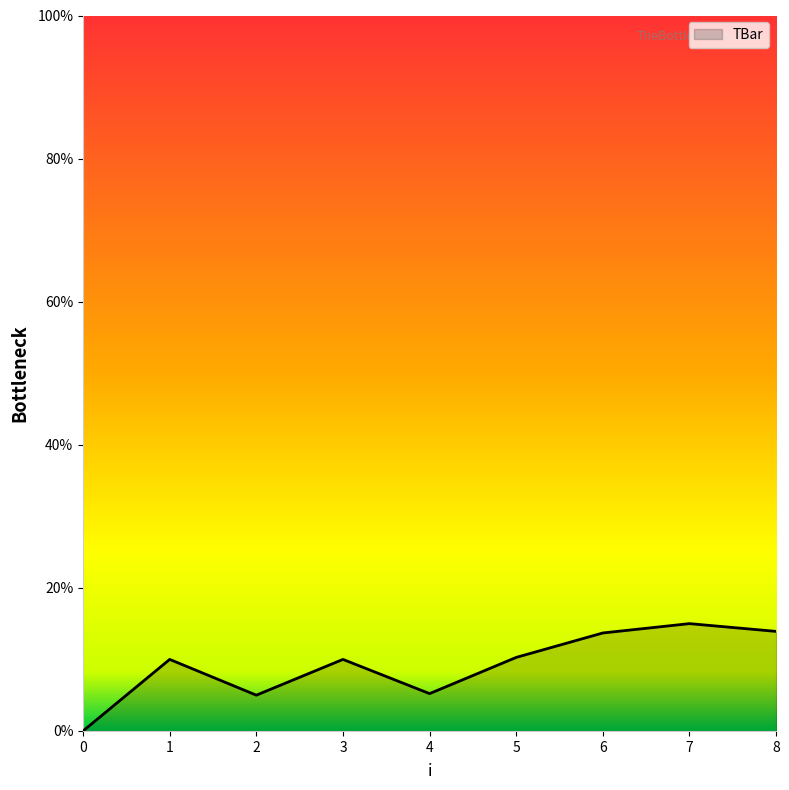

Does the chart display data point markers on the line(s)?

No